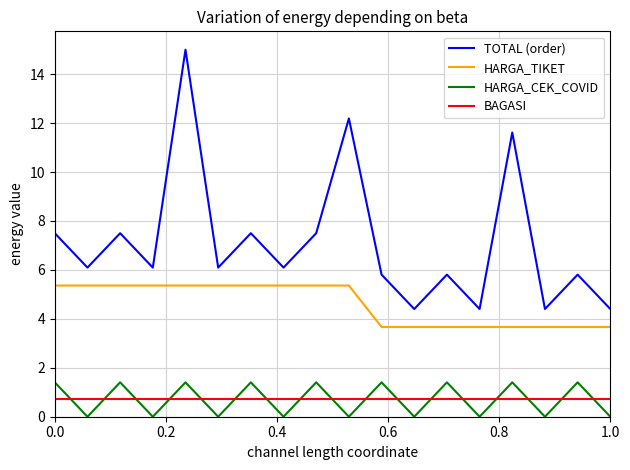

True or false: BAGASI and HARGA_TIKET cross at least once.

False